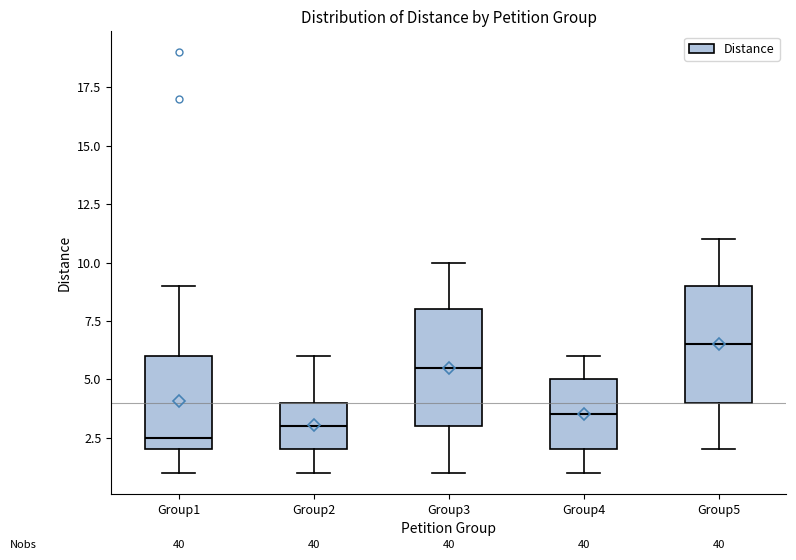

Which box's median line is the highest?

Group5